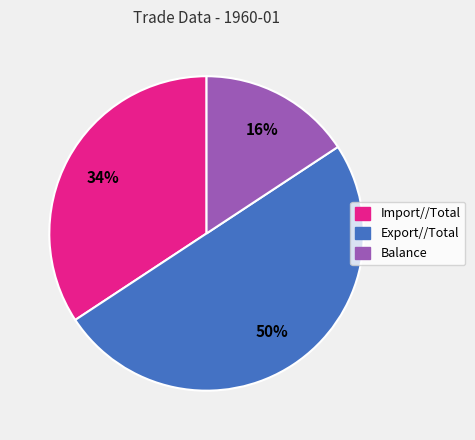

Rank the categories by value from lowest to highest.

Balance, Import//Total, Export//Total